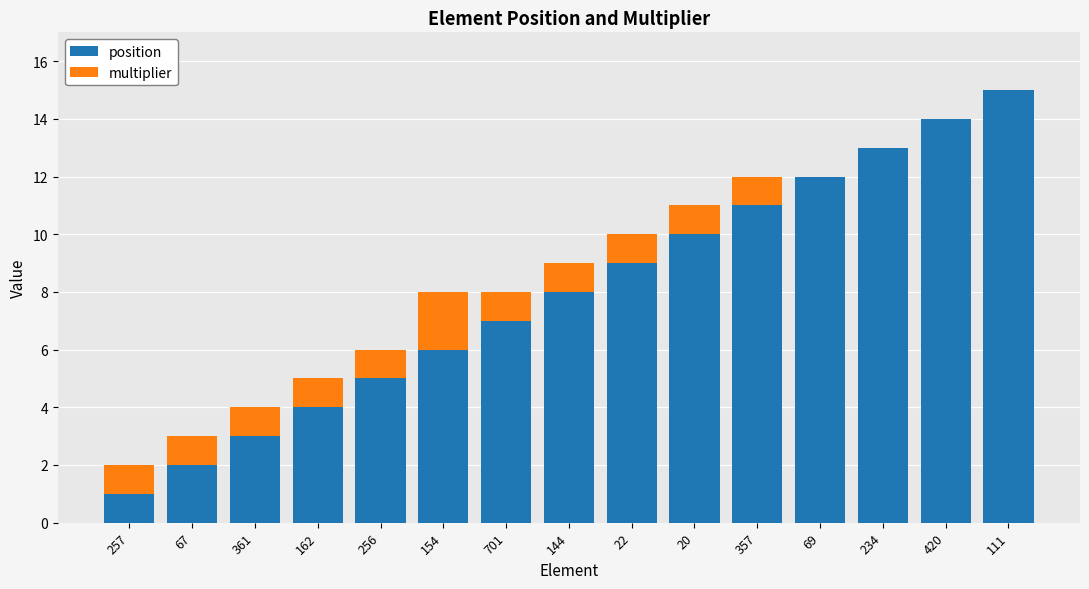

What is the total value across all series at 69?

12